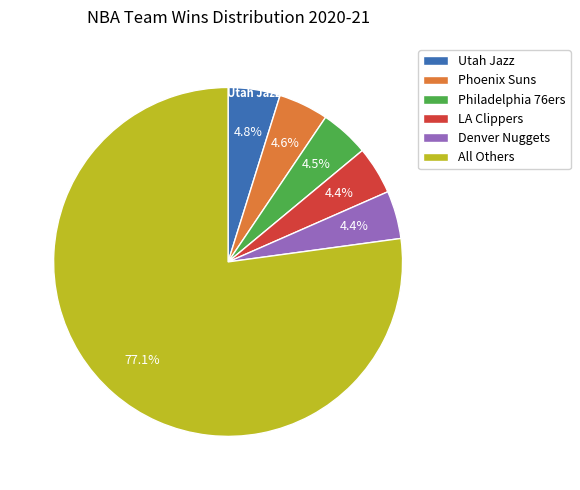

Count the number of slices in the pie.

6